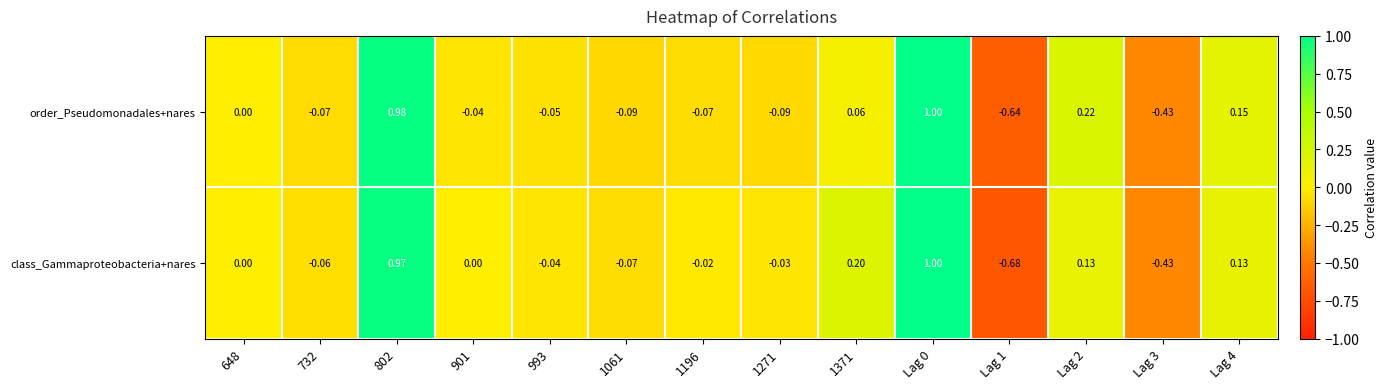

Which series changed the most between 732 and Lag 1?

class_Gammaproteobacteria+nares